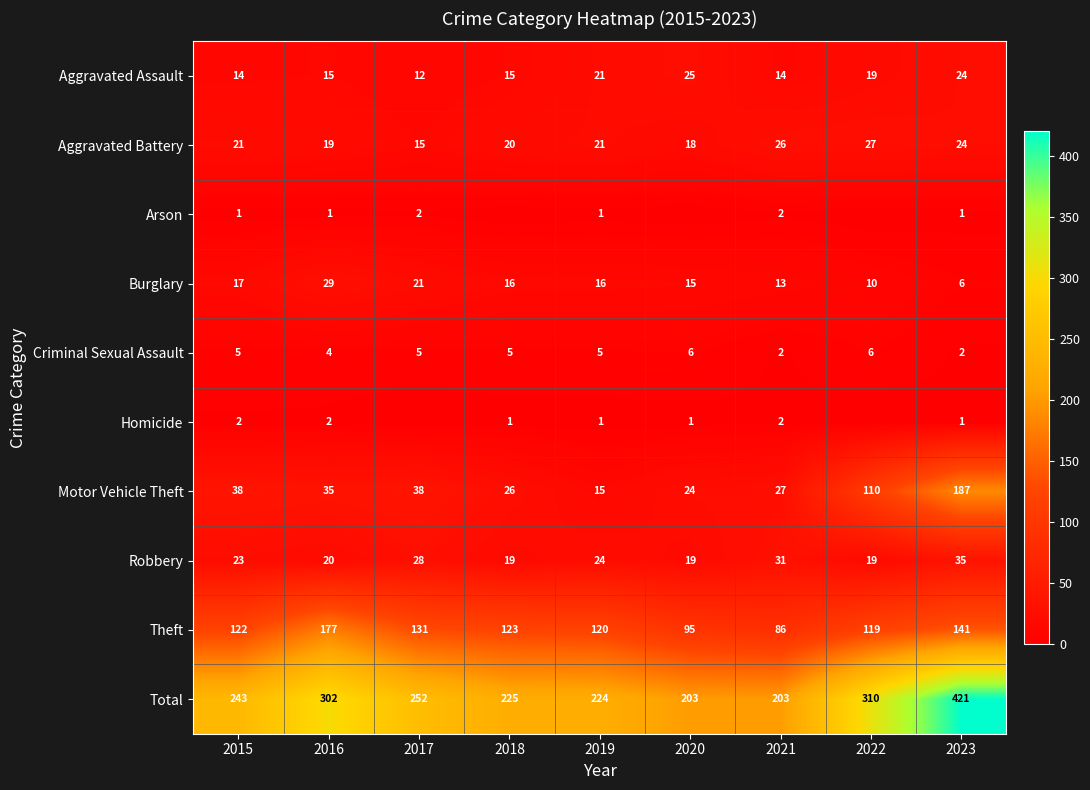

Which label corresponds to the smallest value in the chart?

2018